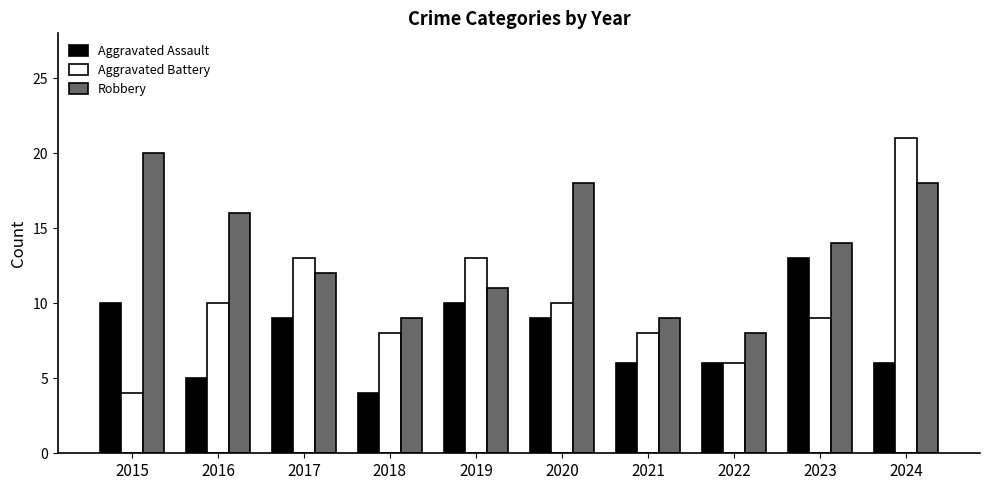

What is the spread (max minus min) of values at 2023?

5